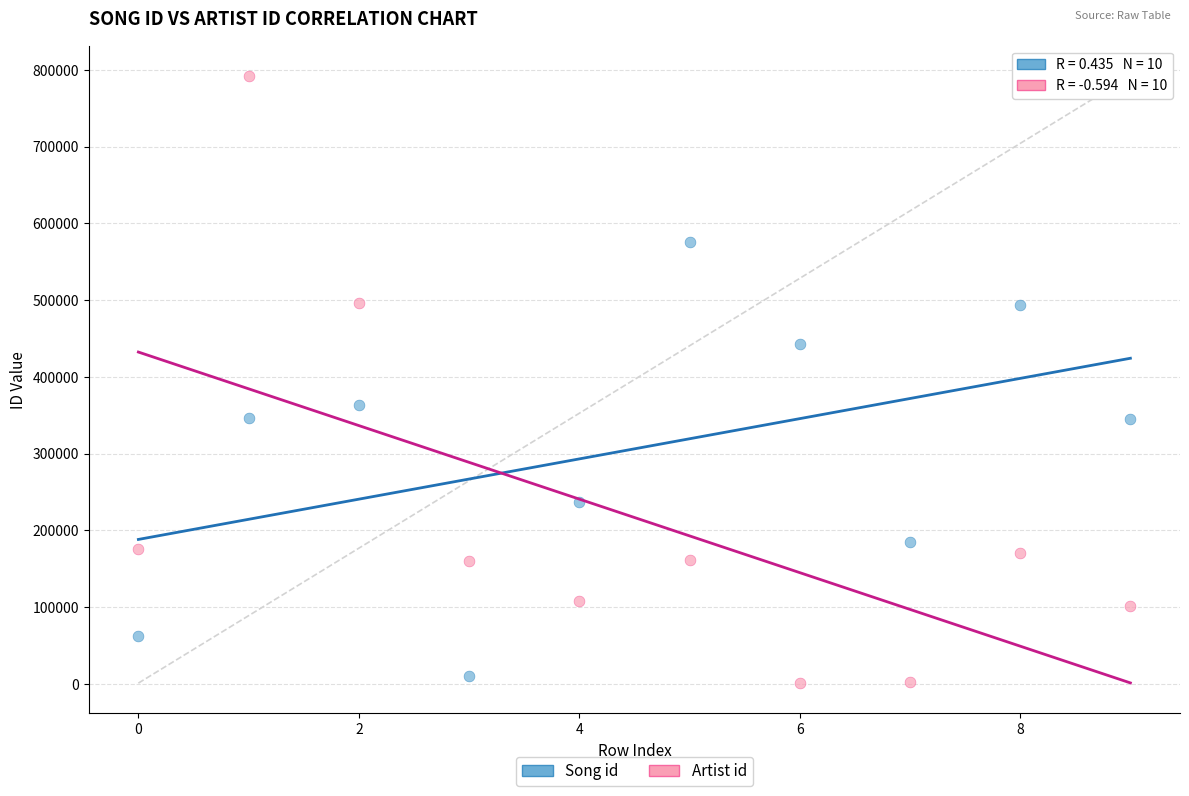

In the Artist id series, what Y value is closest to 396502?

495811